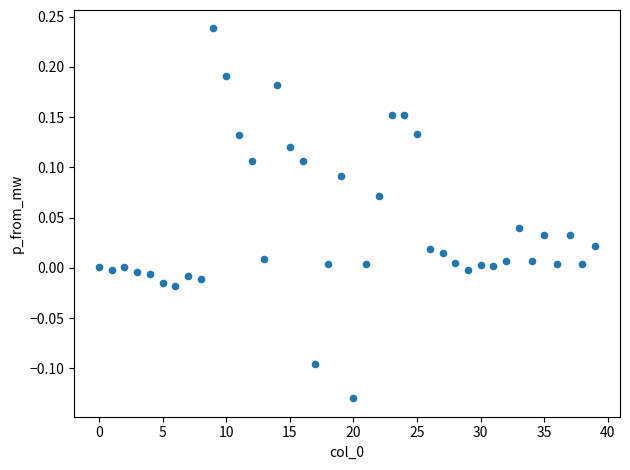

What is the range of Y values (max minus min)?

0.4